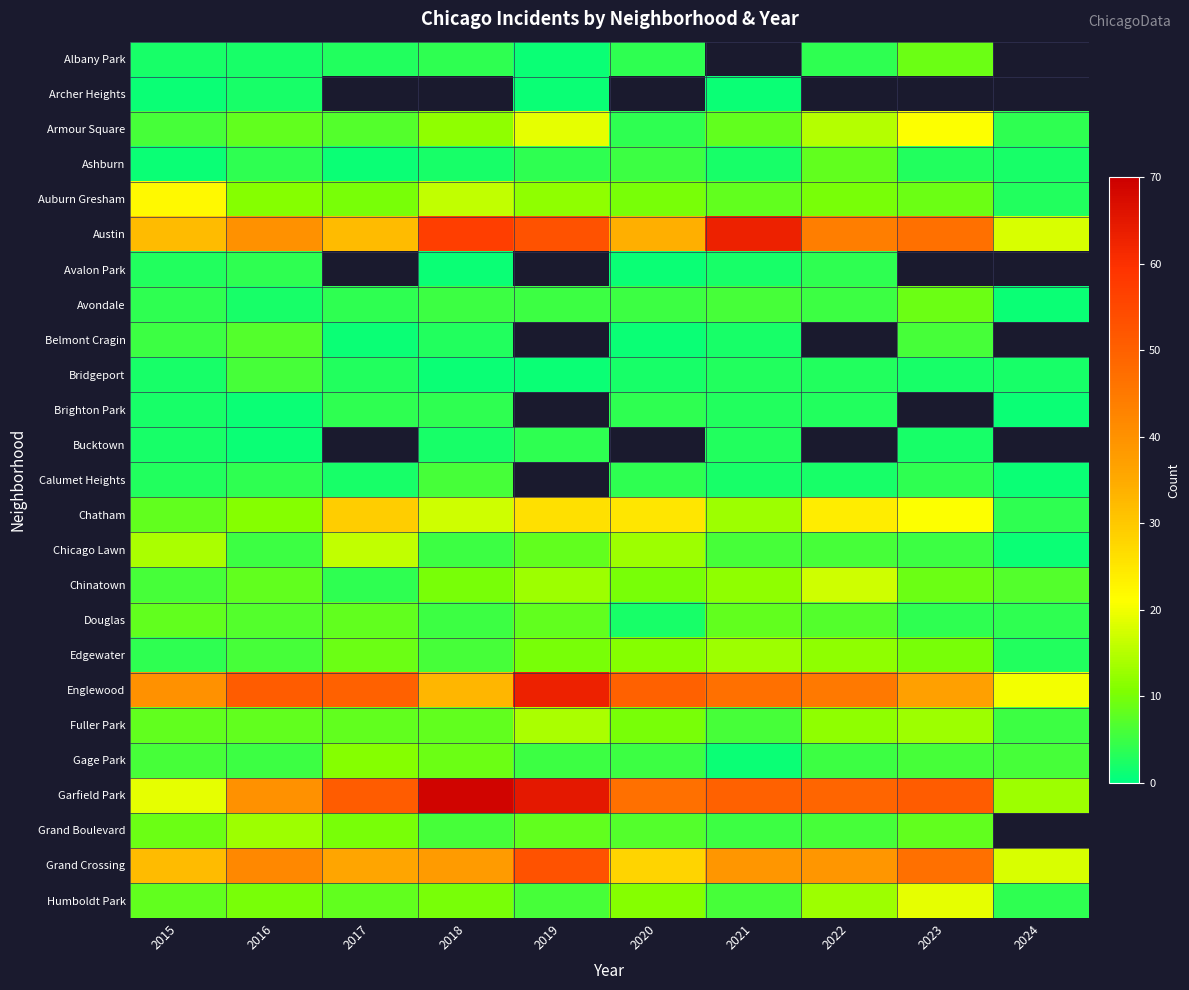

The value of Fuller Park at 2015 is 8.0. True or false?

True